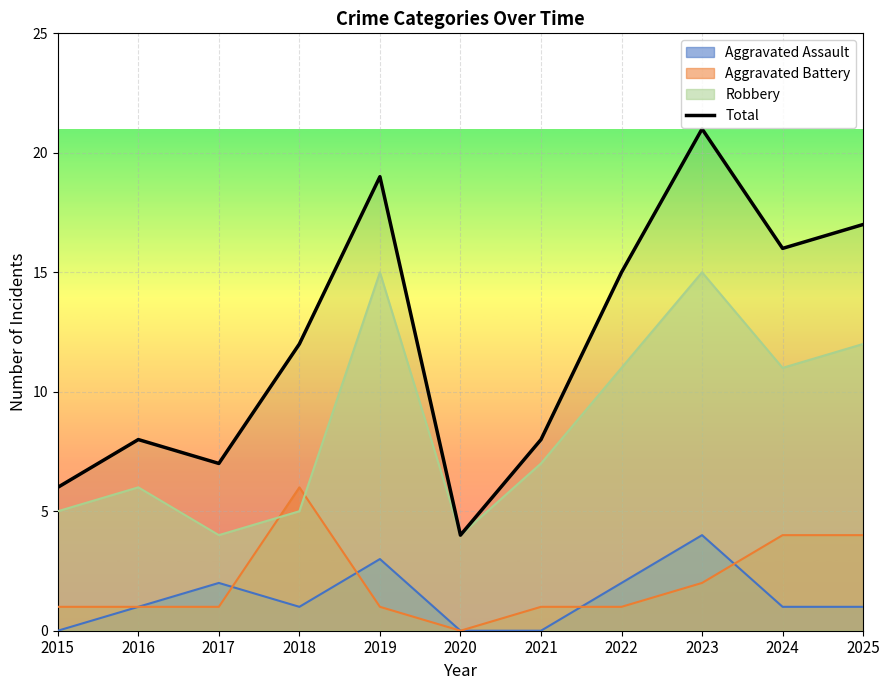

Reading left to right, what are all the values shown in this chart?

6	8	7	12	19	4	8	15	21	16	17